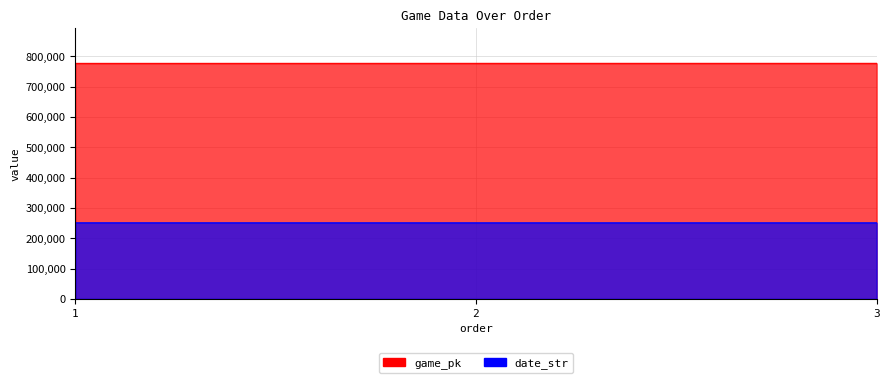

Rank the series by their maximum value, from highest to lowest.

game_pk, date_str